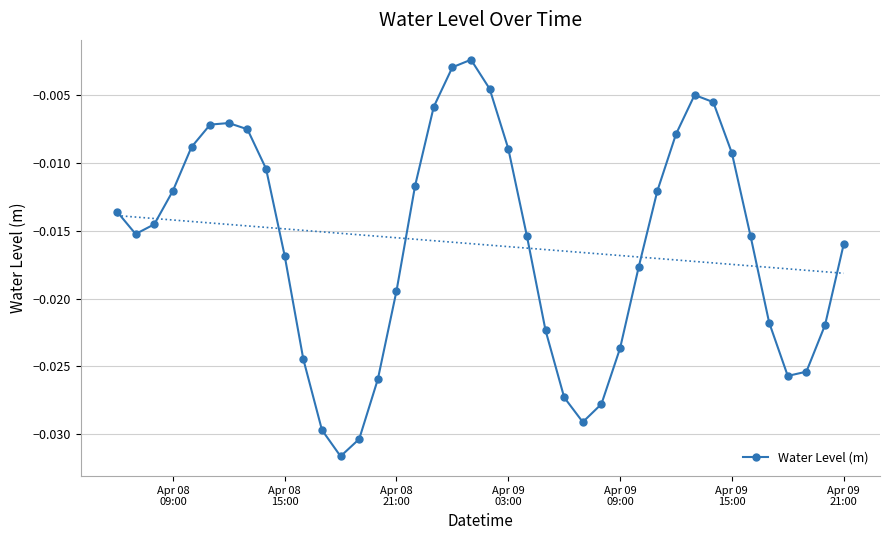

True or false: Water Level (m) has more than 1 interior local peaks.

True